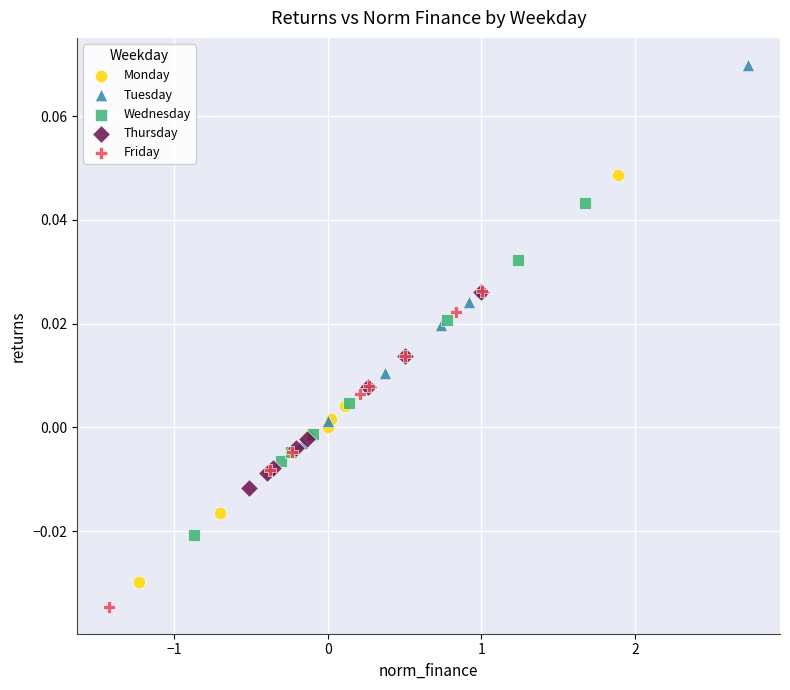

Which series contains the highest Y value?

Tuesday